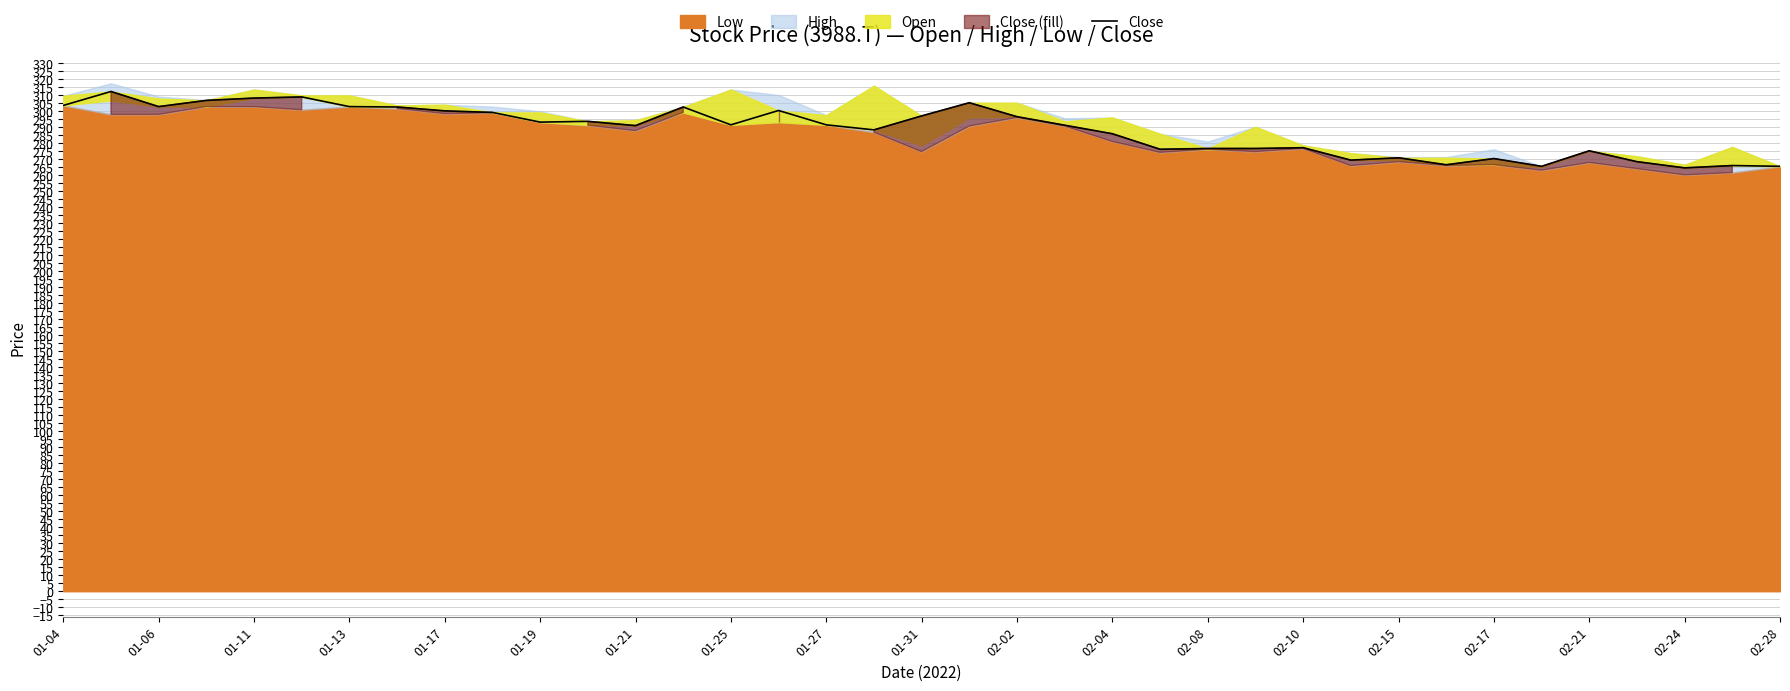

True or false: the data shows 137.9 at 02-17.

False